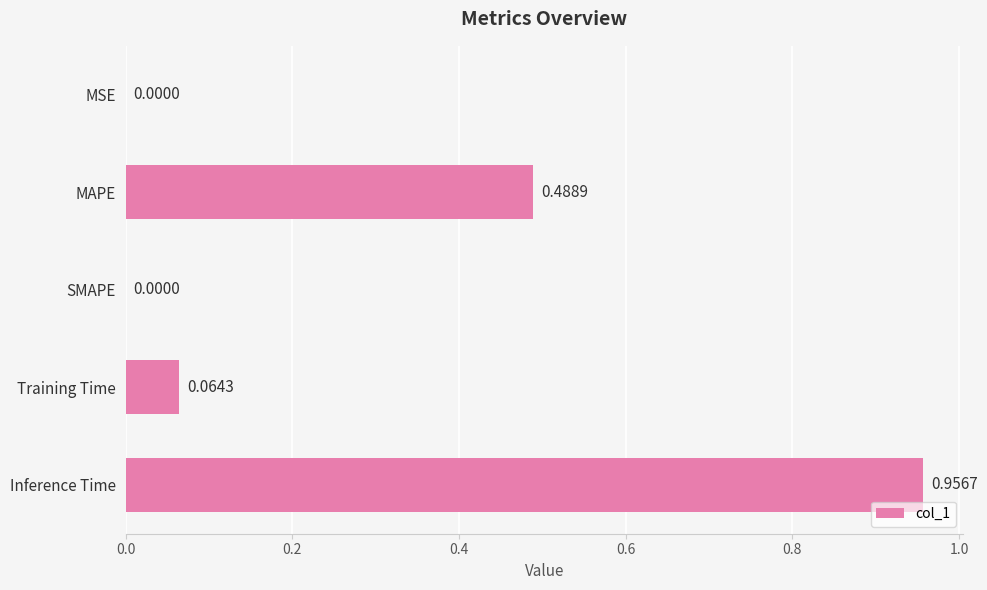

At which category does the chart reach its peak across all series?

Inference Time